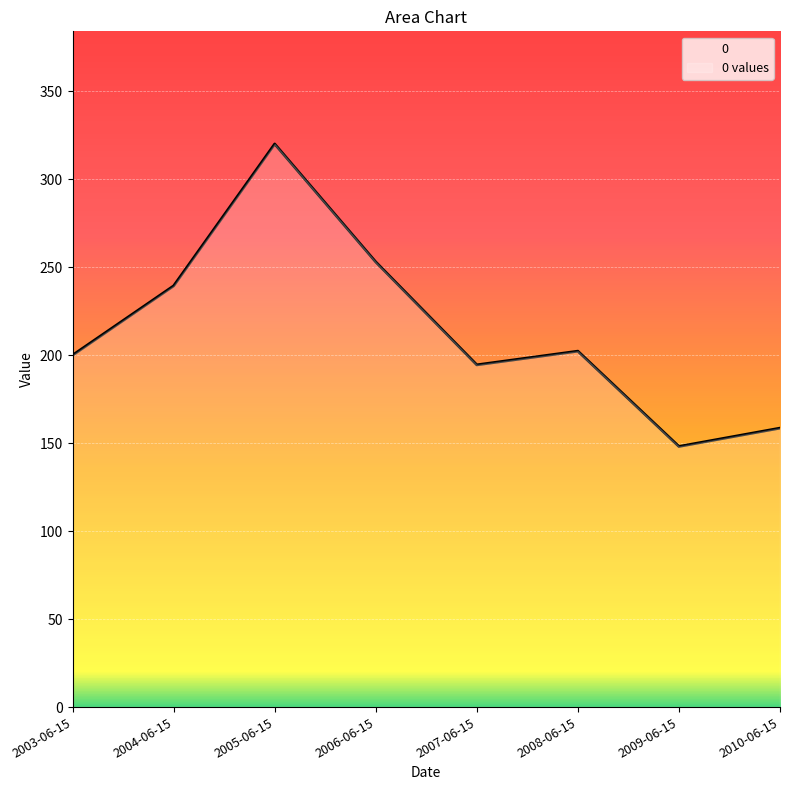

At which label is the value closest to 234?

2004-06-15